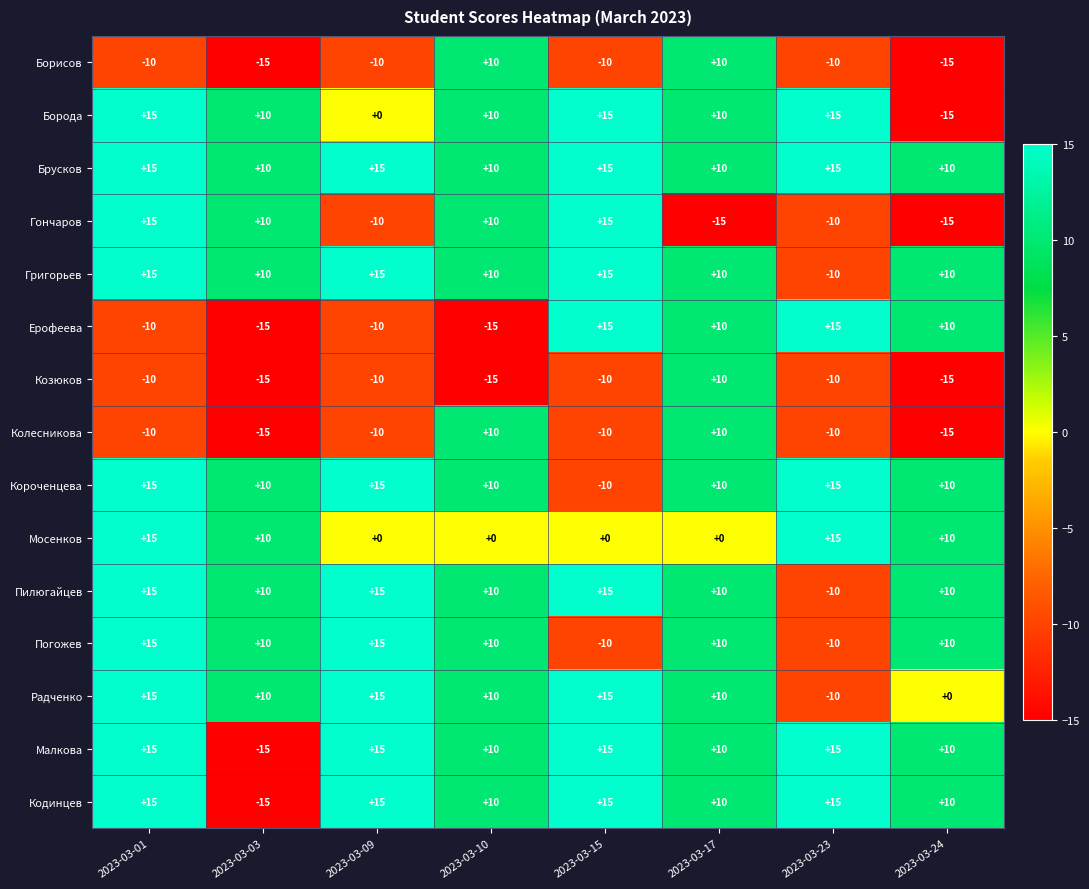

What is the sum of the Борода values at 2023-03-10 and 2023-03-01?

25